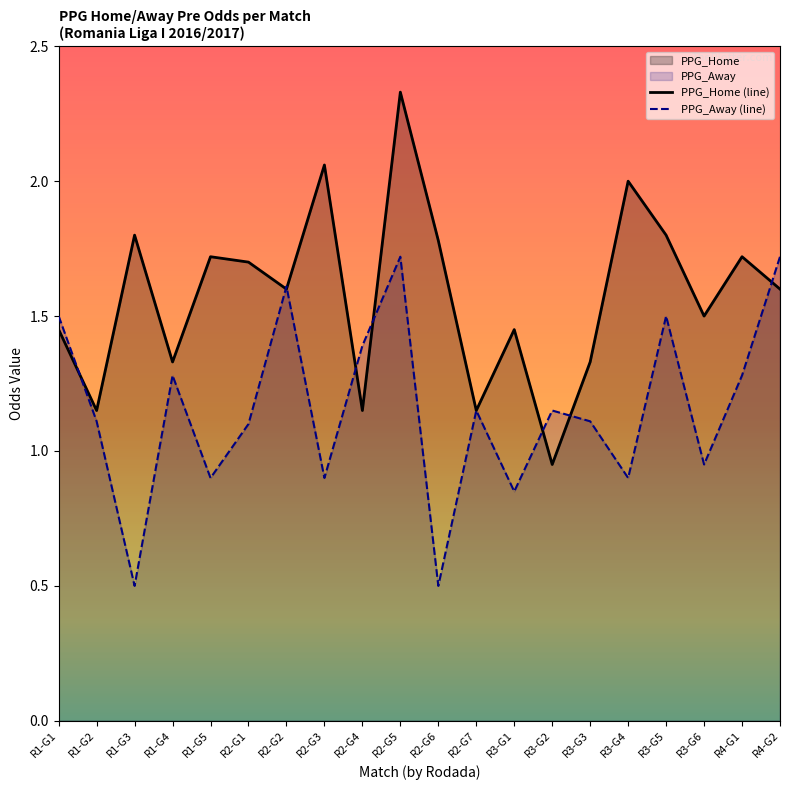

Rank the series at R2-G7 from lowest to highest value.

PPG_Home (line), PPG_Away (line)